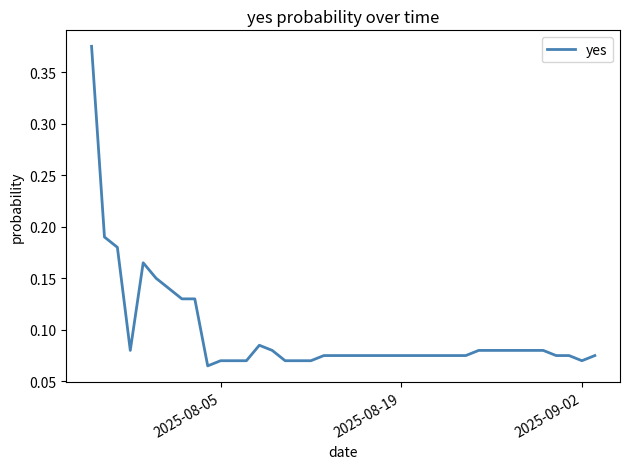

What is the difference between the maximum and minimum values?

0.3